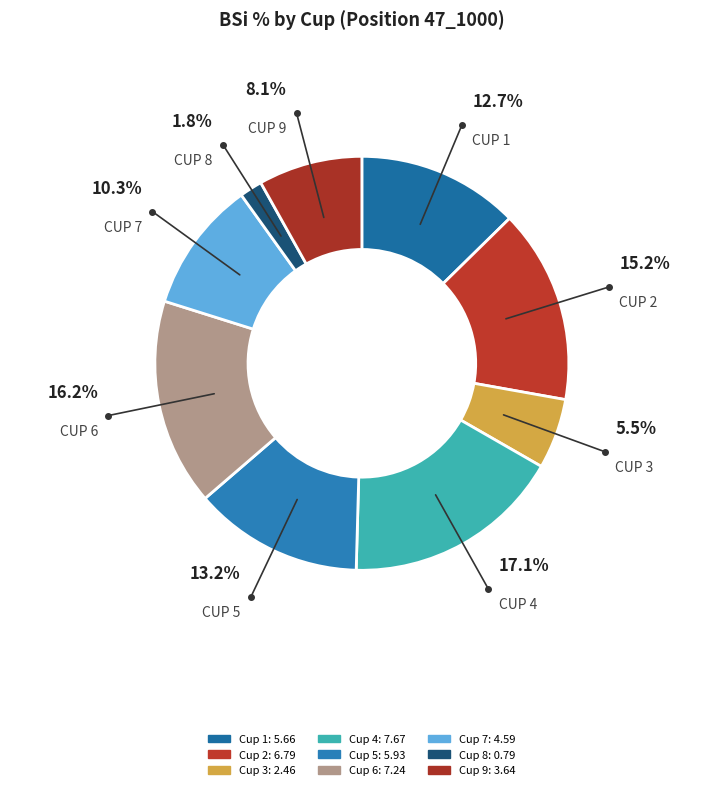

Count the number of slices in the pie.

9